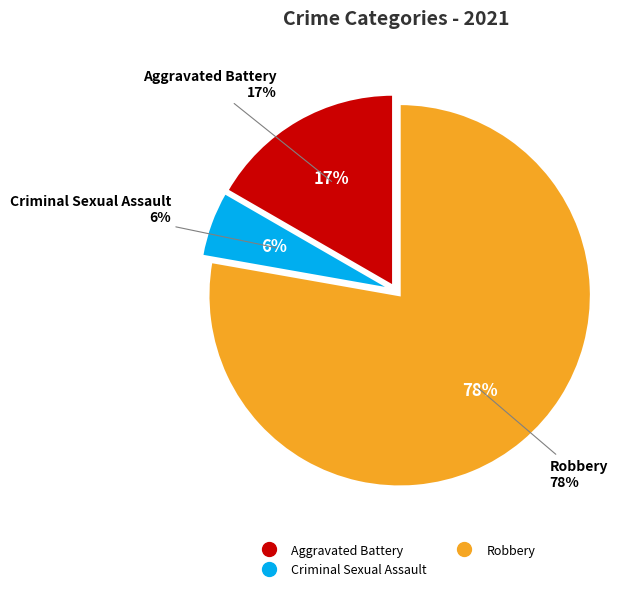

What percentage is the Criminal Sexual Assault slice, to the nearest percent?

6%